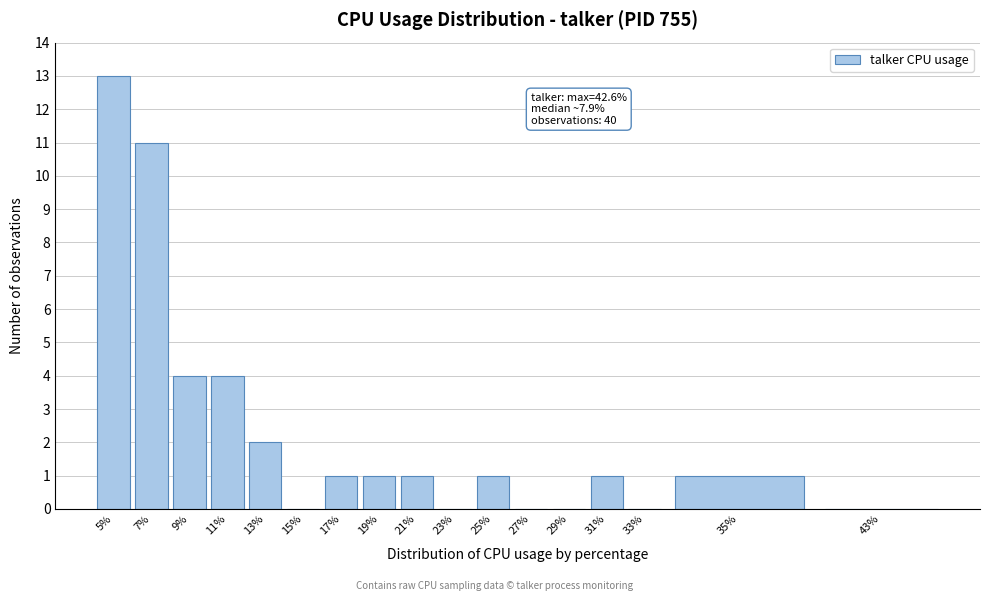

Reading left to right, transcribe all the data shown in this chart.

5%=13	7%=11	9%=4	11%=4	13%=2	15%=0	17%=1	19%=1	21%=1	23%=0	25%=1	27%=0	29%=0	31%=1	33%=0	35%=1	43%=0